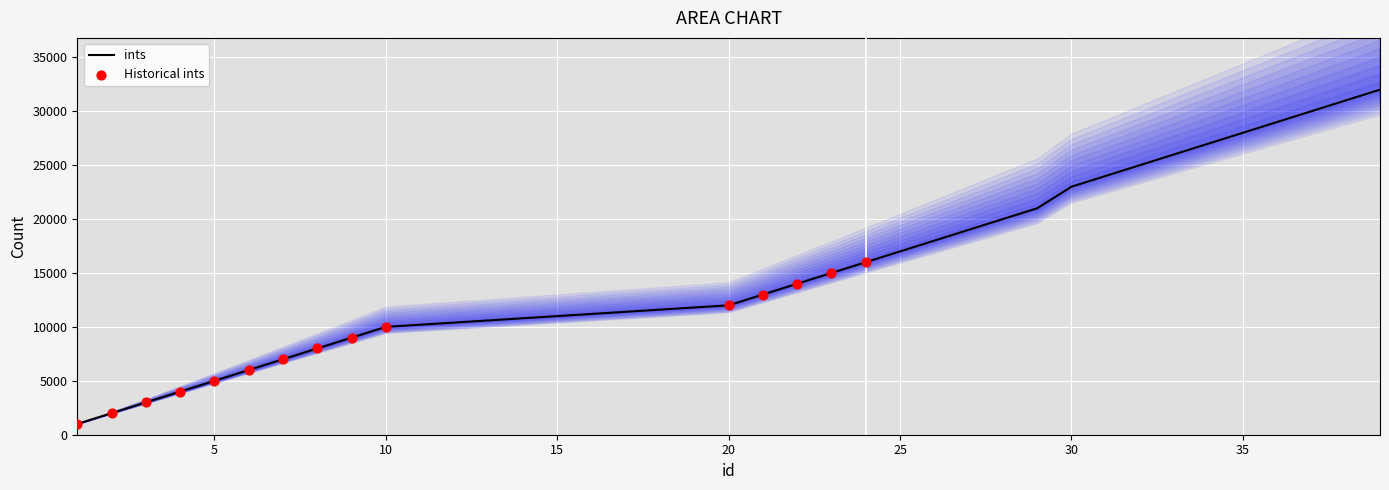

What is the maximum value for ints?

32000